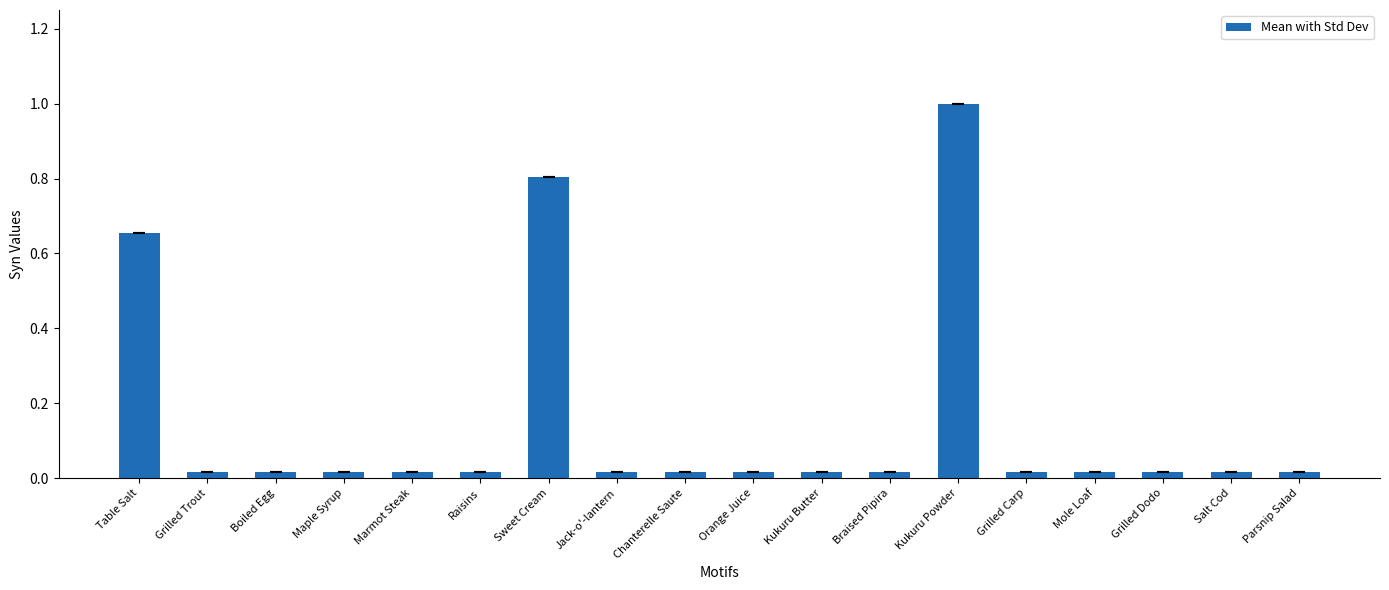

What is the greatest value displayed?

1.0